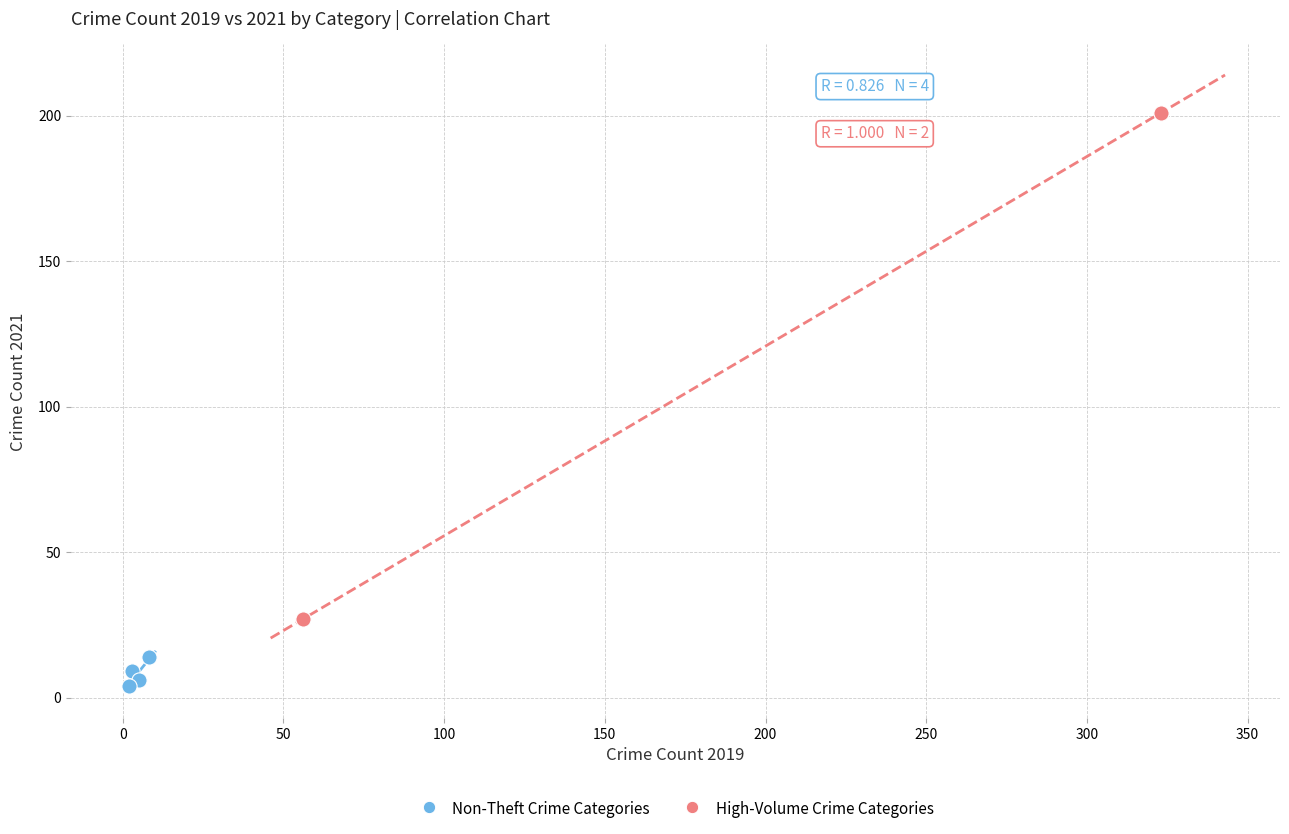

Which series has the widest spread of Y values?

High-Volume Crime Categories